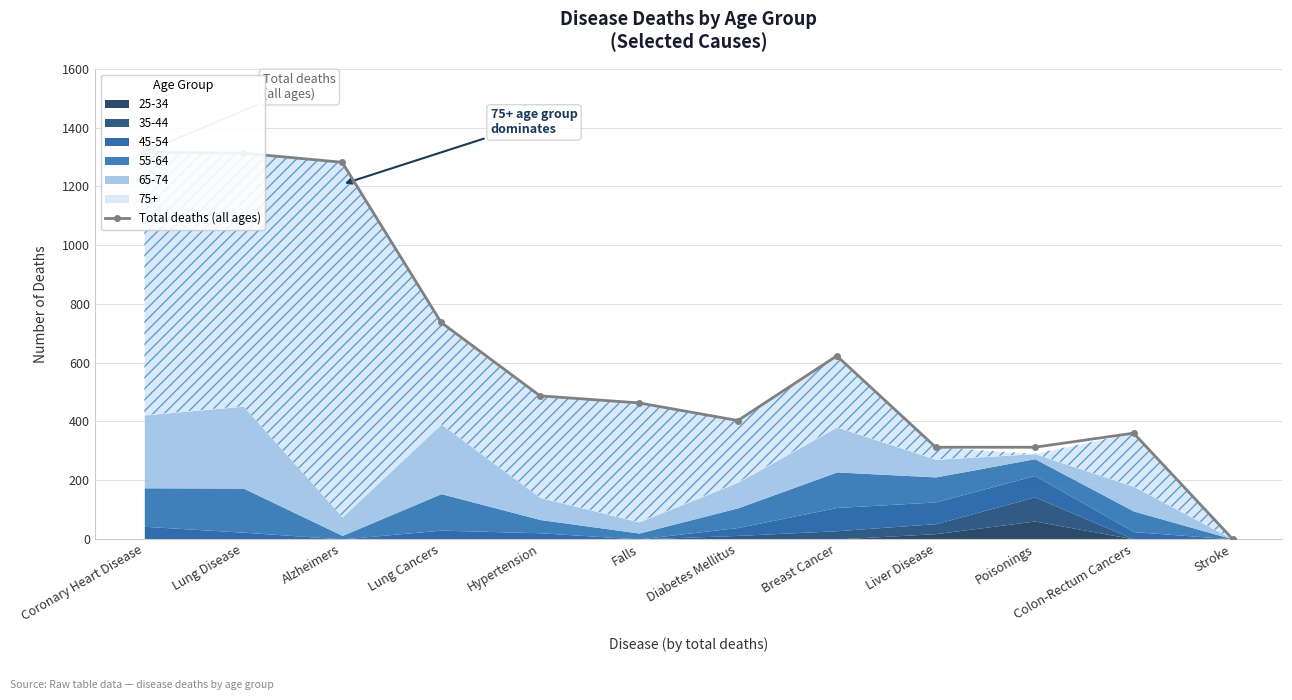

True or false: there are more than 1 points higher than both neighbors.

True